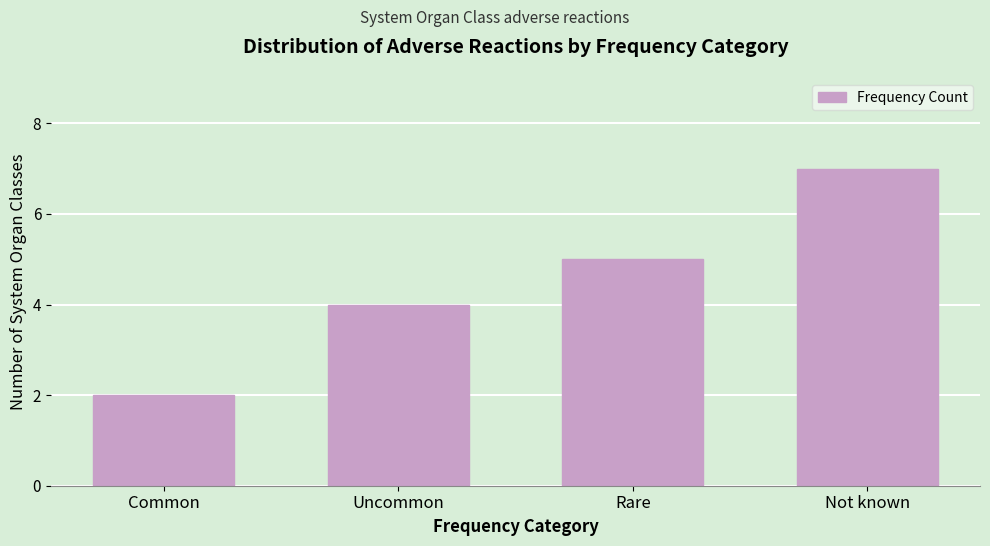

Reading right to left, transcribe all the data shown in this chart.

Not known=7	Rare=5	Uncommon=4	Common=2